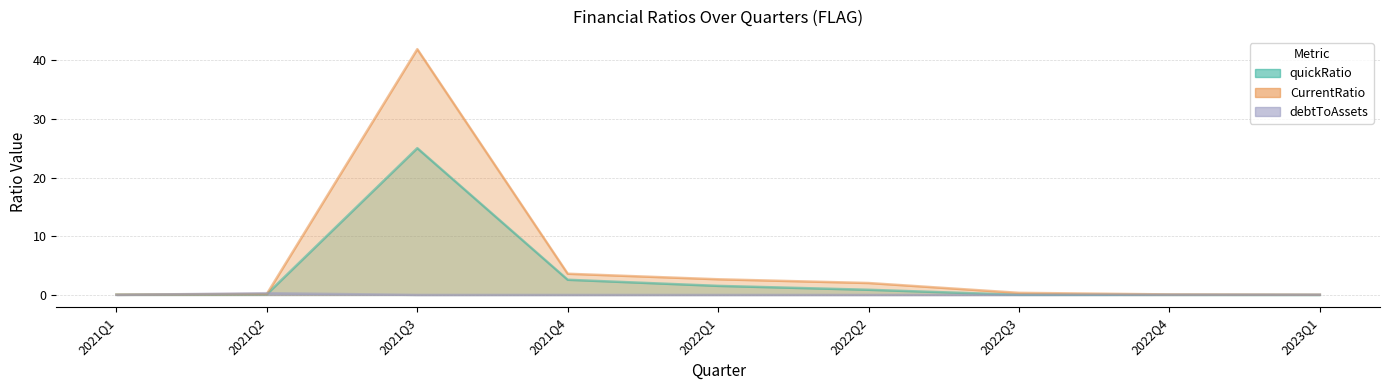

True or false: quickRatio and CurrentRatio intersect in this chart.

False